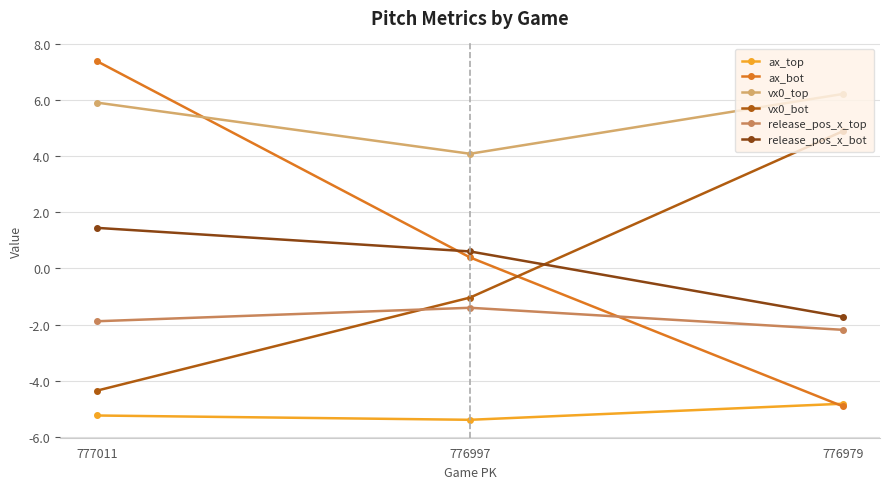

What is the difference between the highest and lowest values at 777011?

12.6